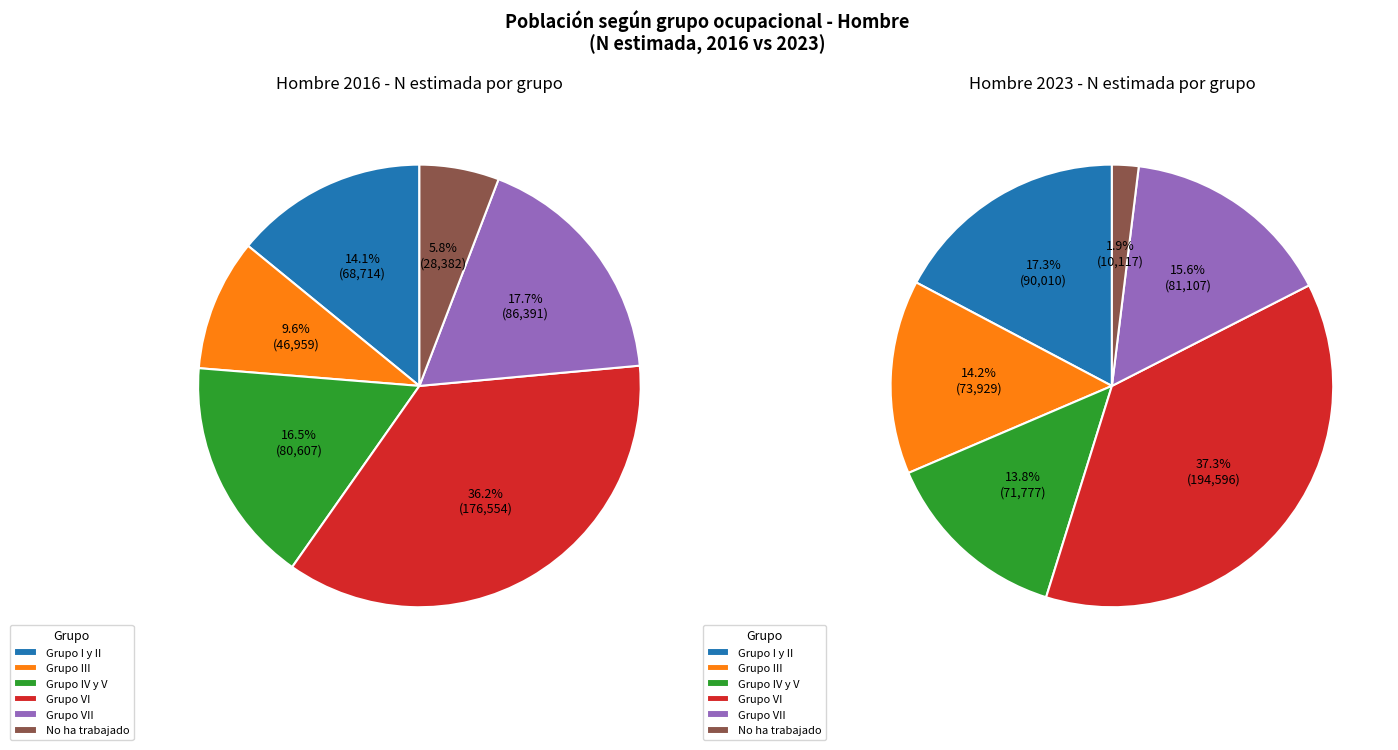

Does Grupo VII represent more than half of the total?

No